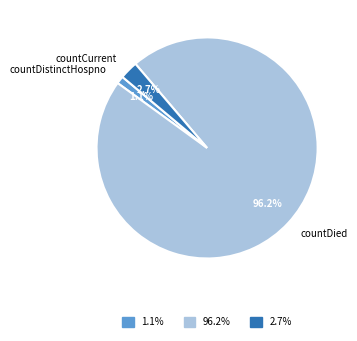

What is the smallest slice in the pie chart?

1.1%